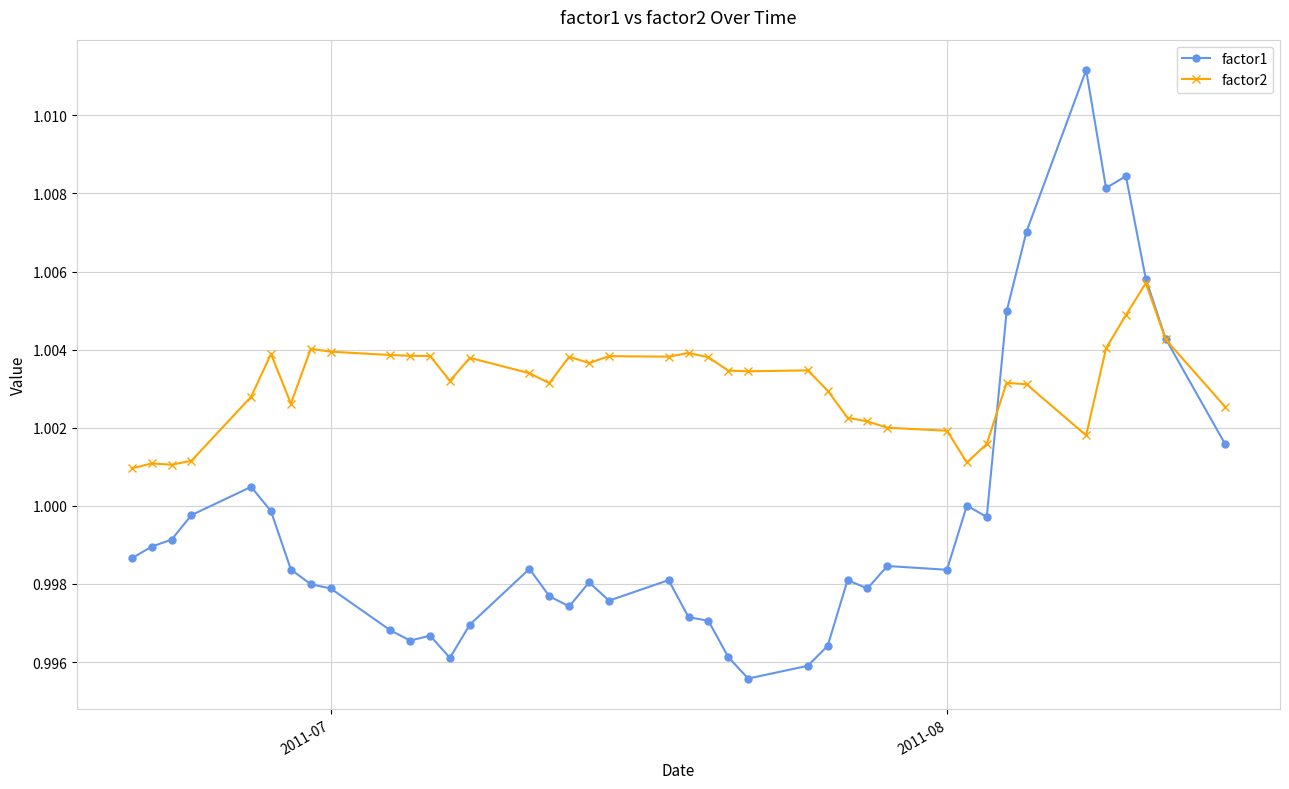

True or false: factor1 has more than 2 points higher than both neighbors.

True